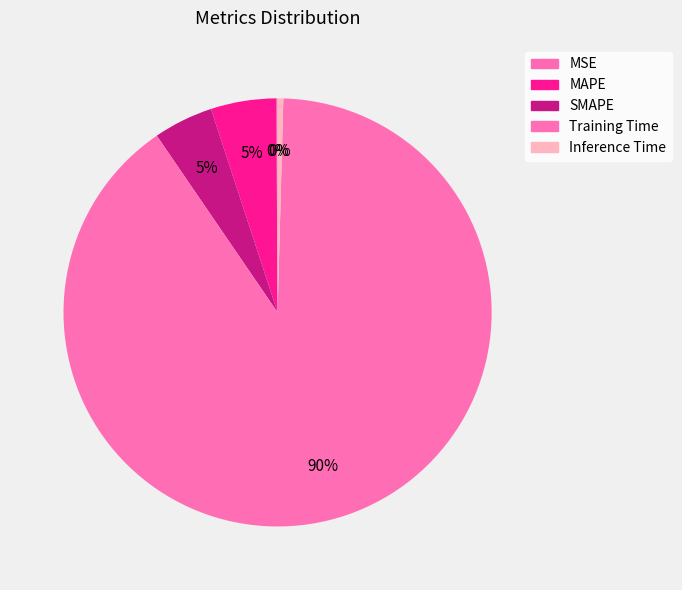

Which slice is the smallest?

MSE